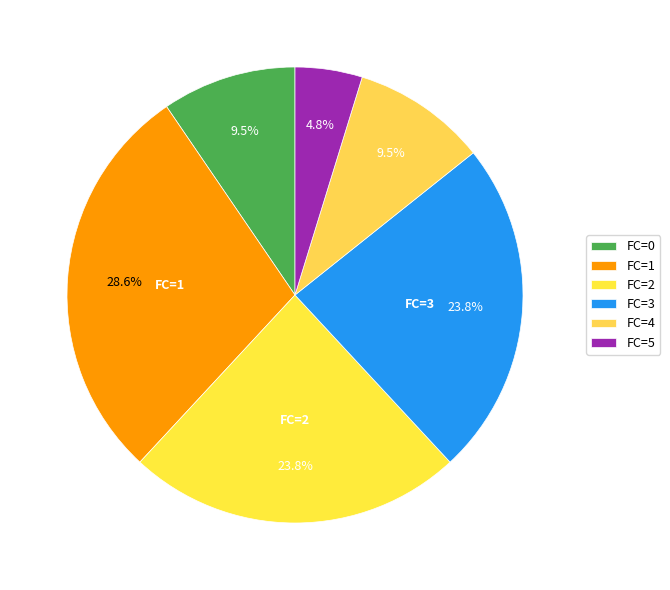

Count the number of slices in the pie.

6